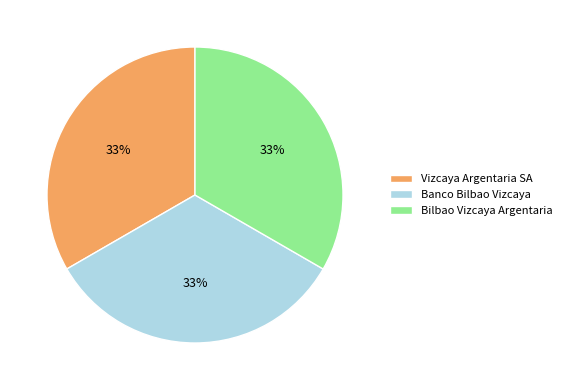

Is it true that Bilbao Vizcaya Argentaria is 33% of the pie?

True